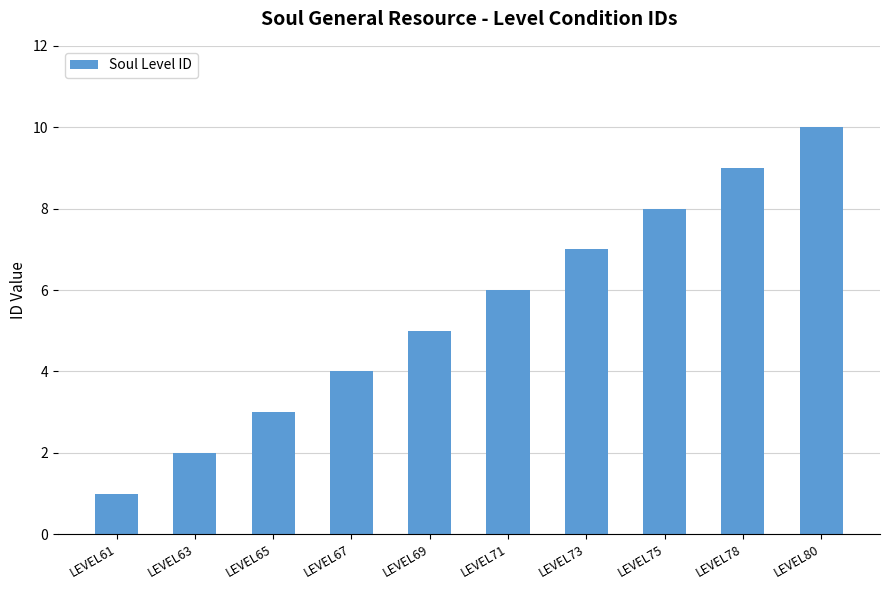

How many distinct data groups are displayed?

1